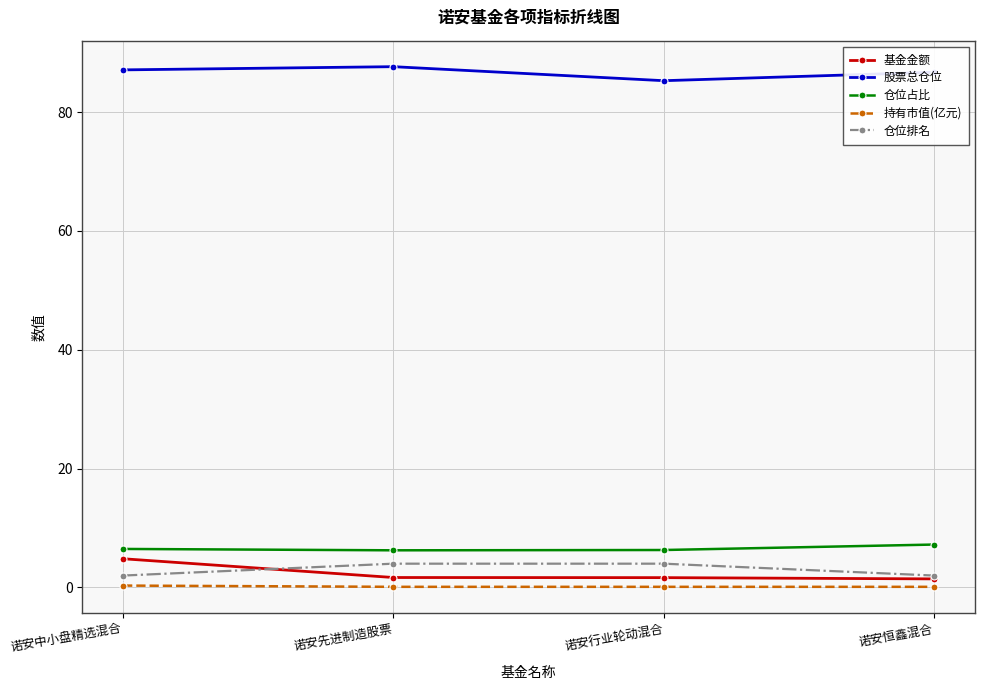

What is the approximate value of 持有市值(亿元) at 诺安先进制造股票?

0.1